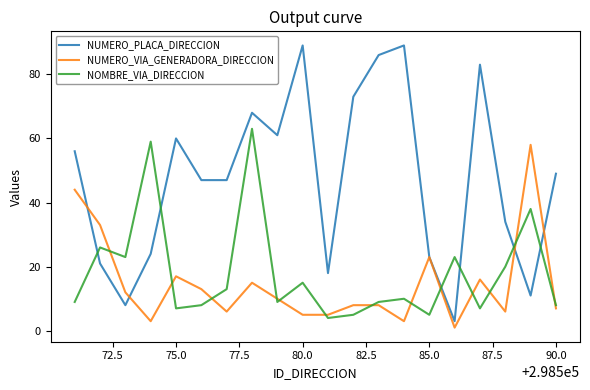

What is the greatest value displayed?

89